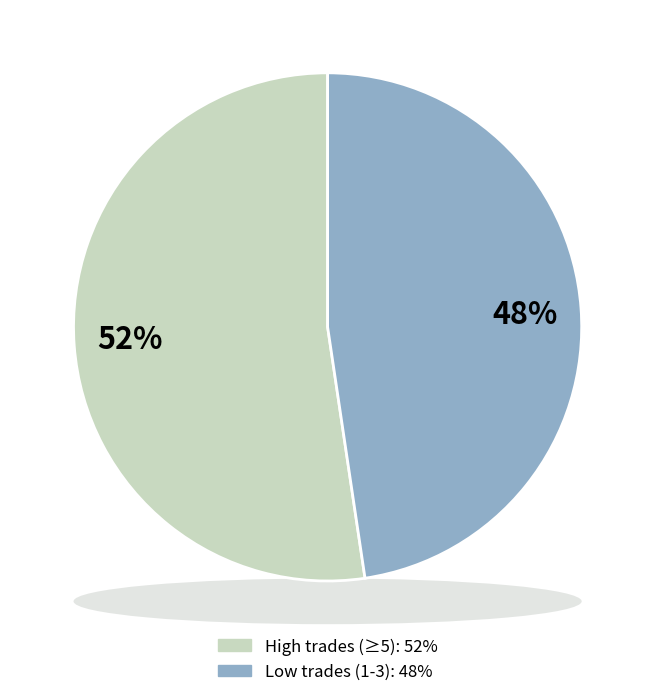

Is it true that 1 is 7% of the pie?

False